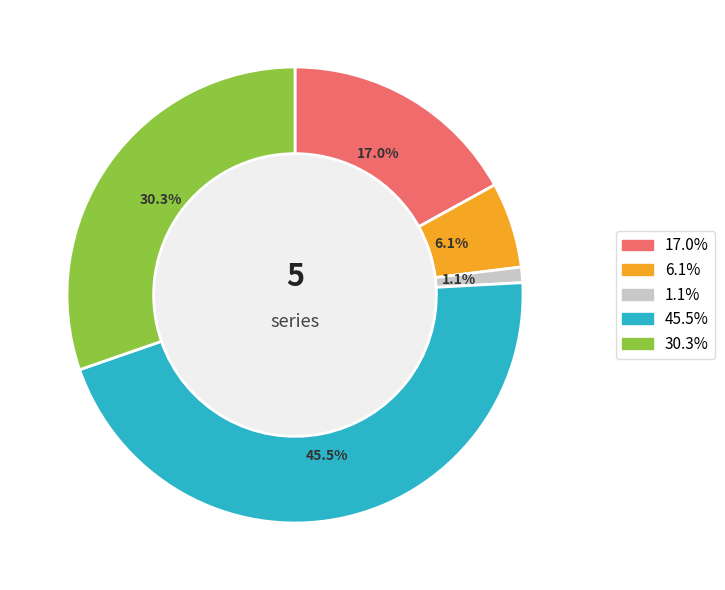

True or false: 800K vac5 accounts for 1% of the total.

True